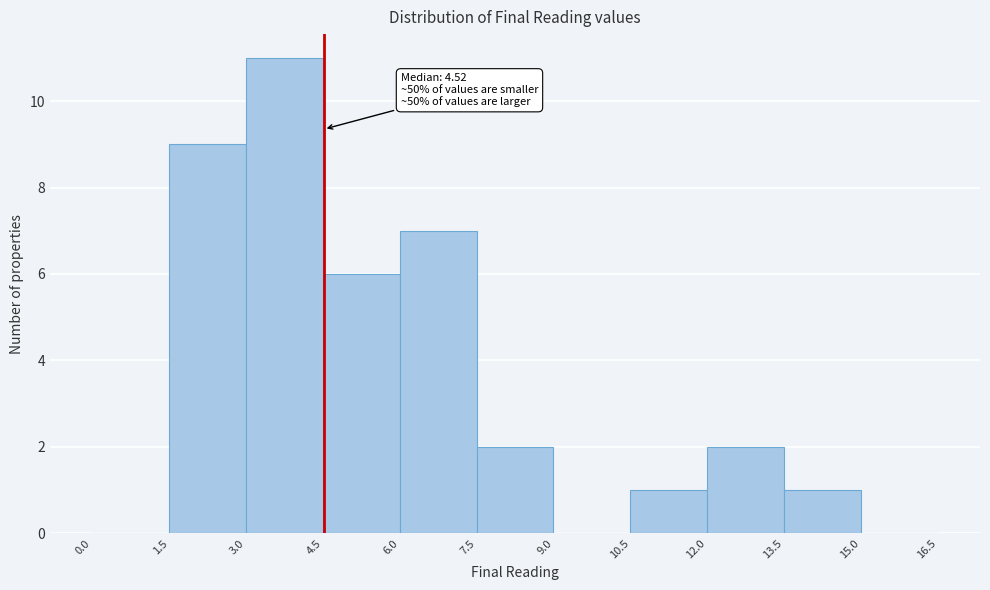

Which range on the x-axis has the tallest bar?

3.0 to 4.5